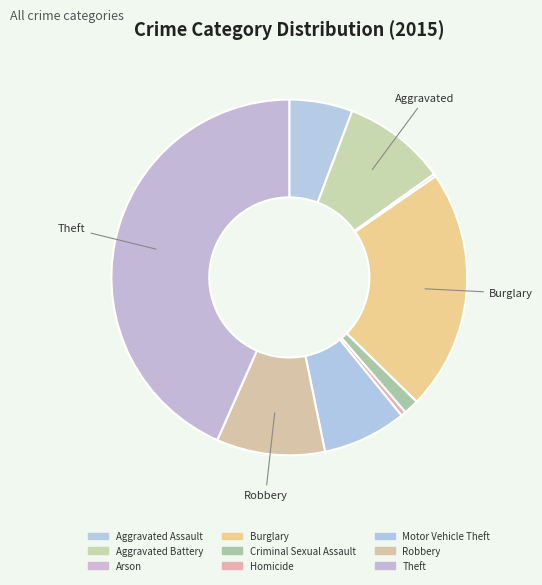

The Burglary slice represents 34% of the pie. True or false?

False